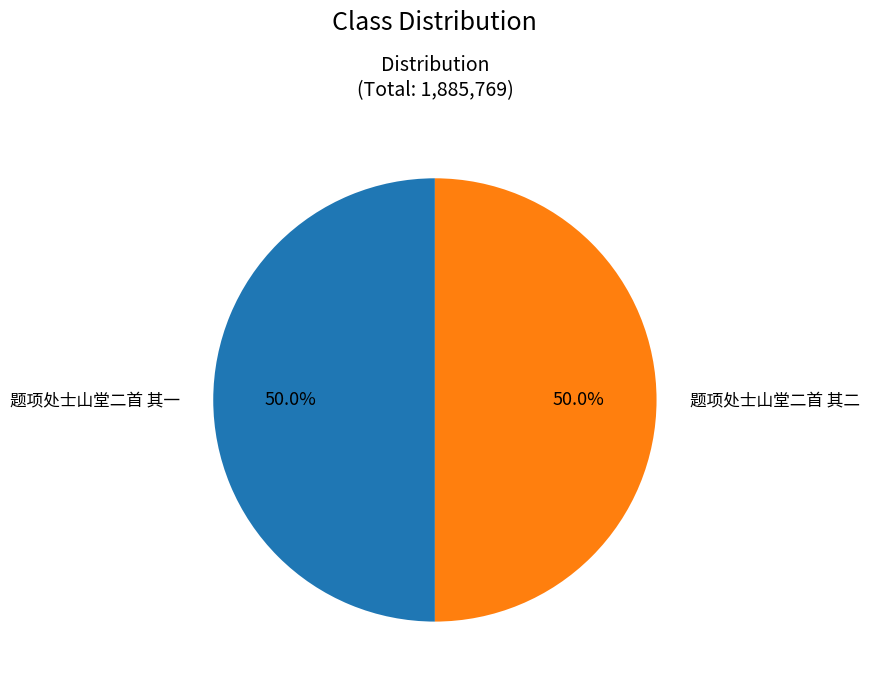

To the nearest percent, what portion does 题项处士山堂二首 其二 represent?

50%